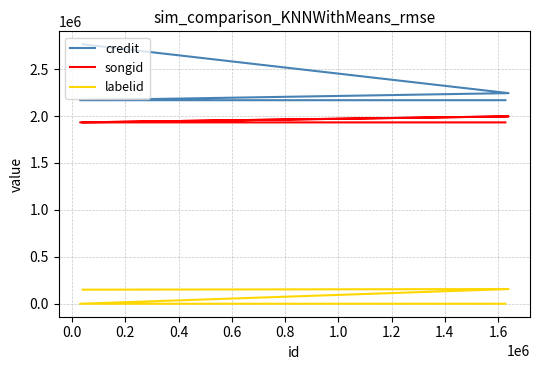

Between 0.0 and 0.2, which series saw the biggest shift?

labelid